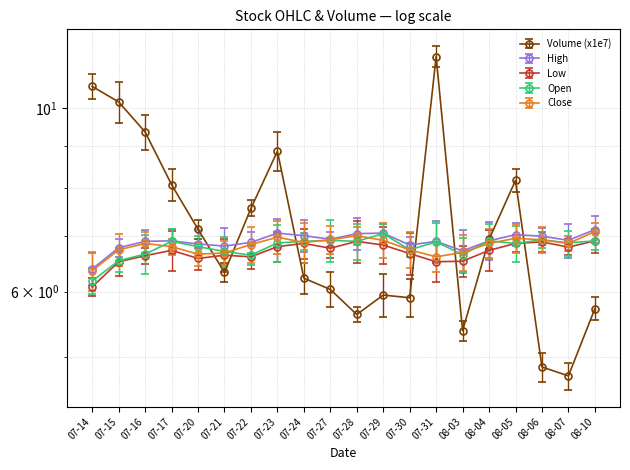

Between 07-17 and 07-31, which is larger?

07-31